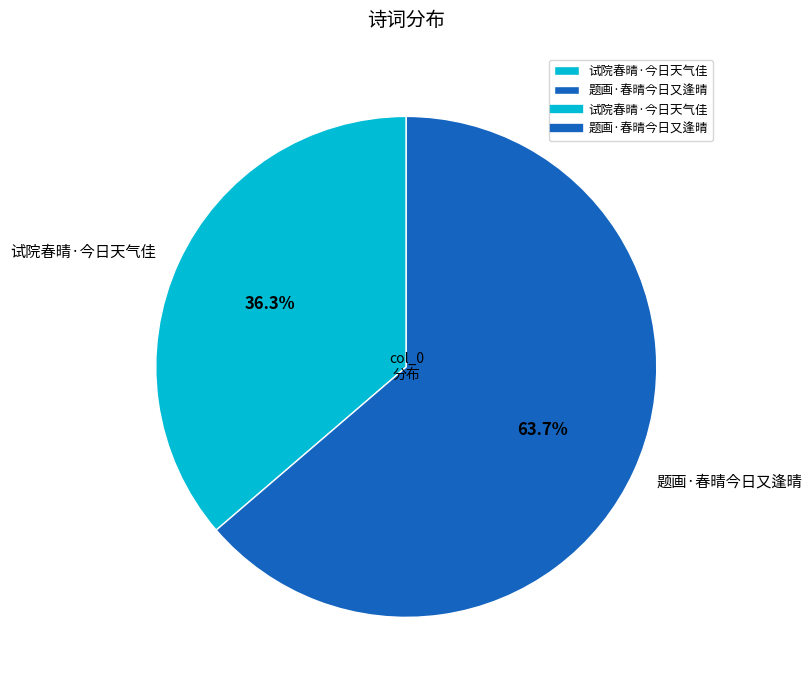

Which has a higher value, 题画·春晴今日又逢晴 or 试院春晴·今日天气佳?

题画·春晴今日又逢晴